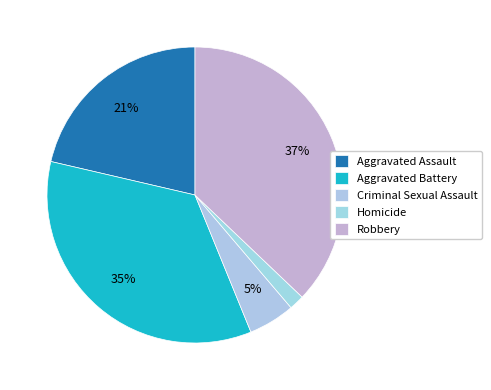

Does any single category account for the majority?

No